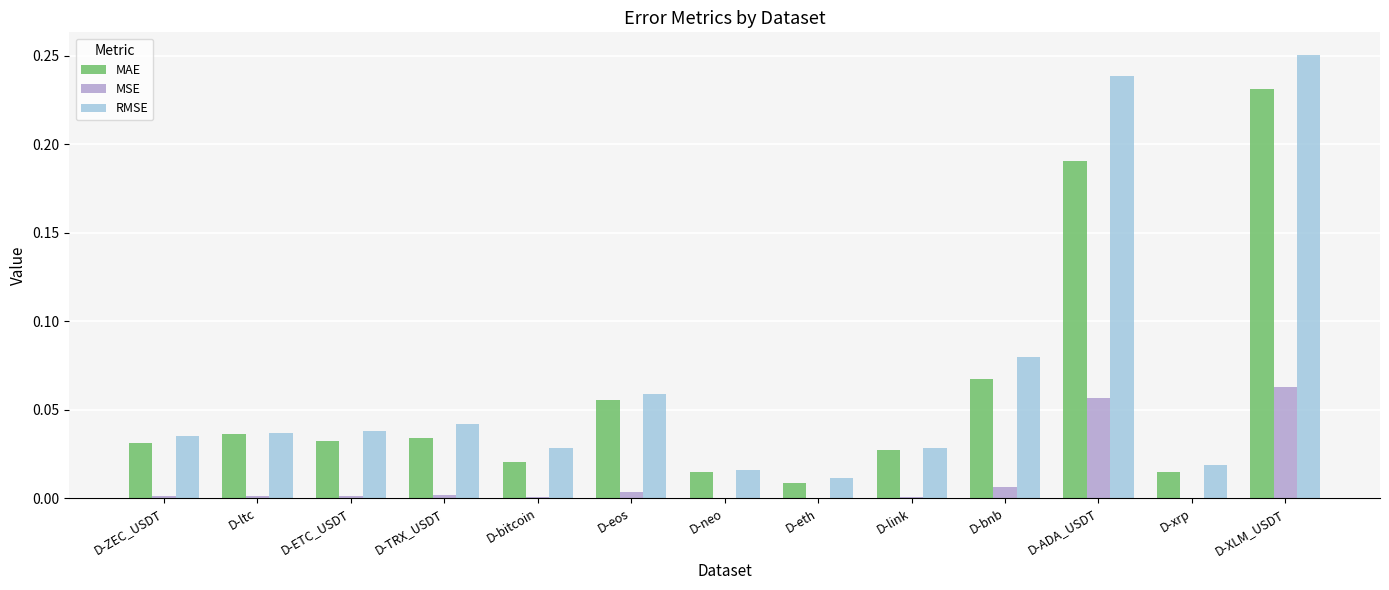

Which category has the highest value in the MSE series?

D-XLM_USDT